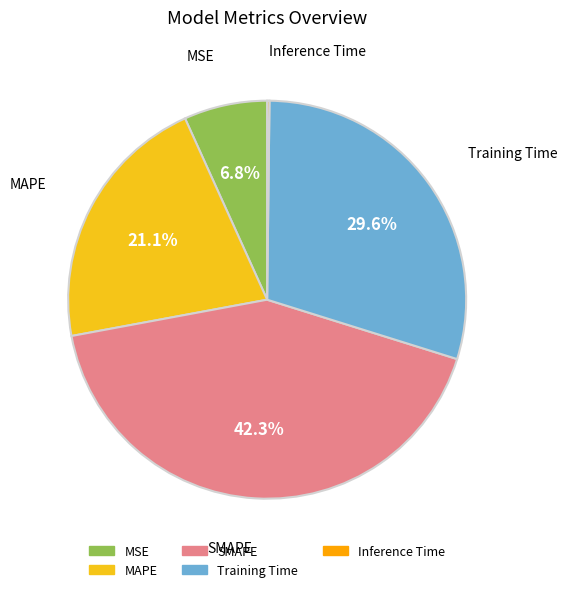

Which category has the biggest portion of the pie?

SMAPE